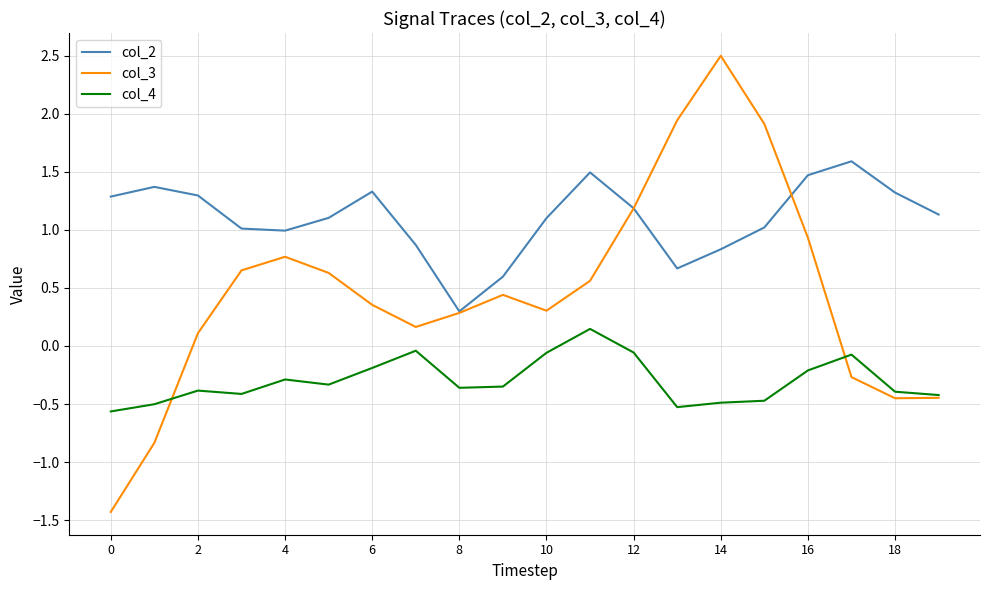

Which series has the largest range (max minus min)?

col_3